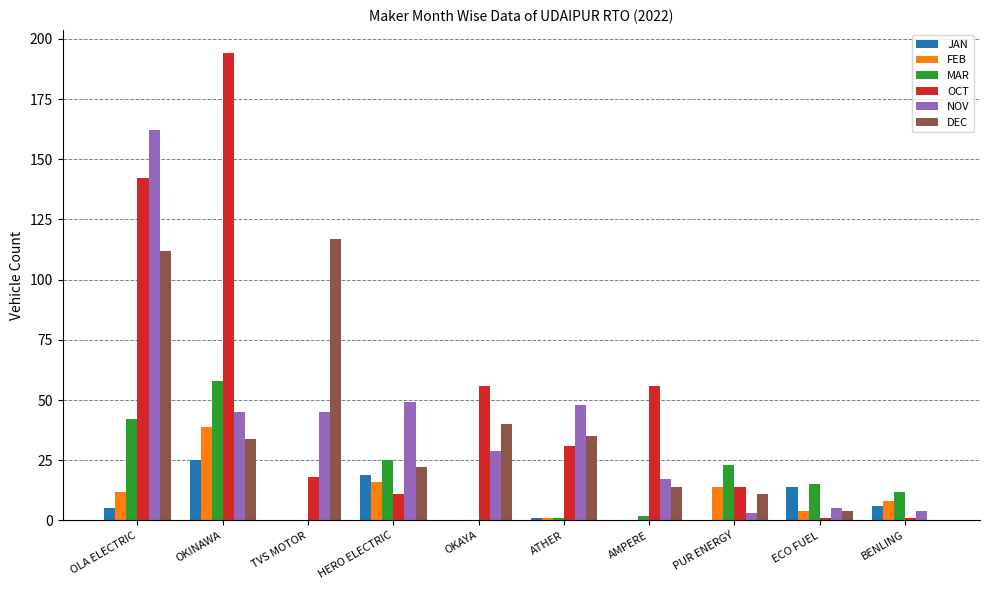

Which series changed the most between AMPERE and BENLING?

OCT